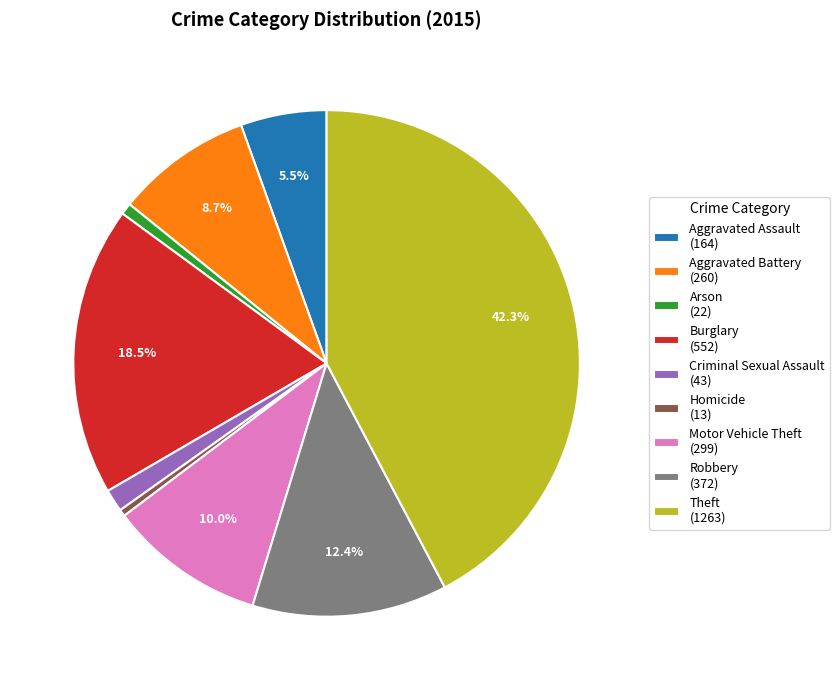

What is the ratio of the value at Criminal Sexual Assault to the value at Burglary?

0.1